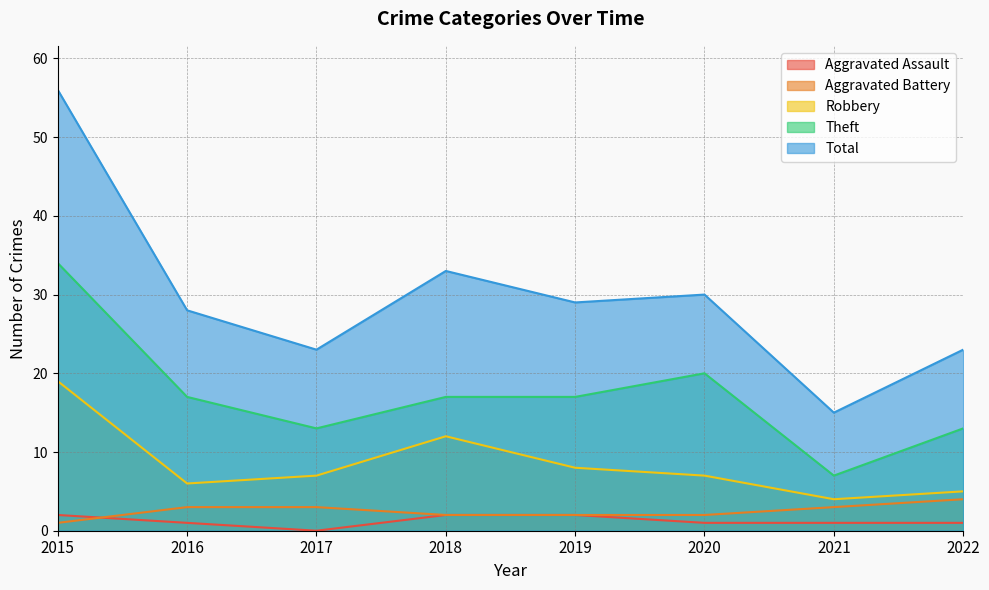

Between 2018 and 2020, which series saw the biggest shift?

Robbery